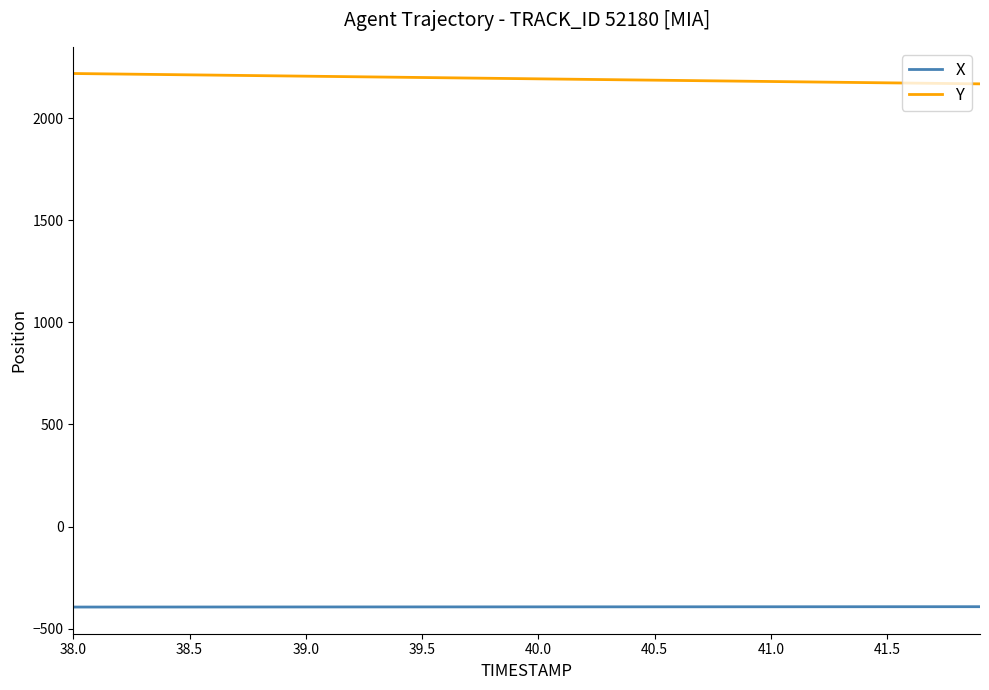

True or false: X and Y intersect in this chart.

False